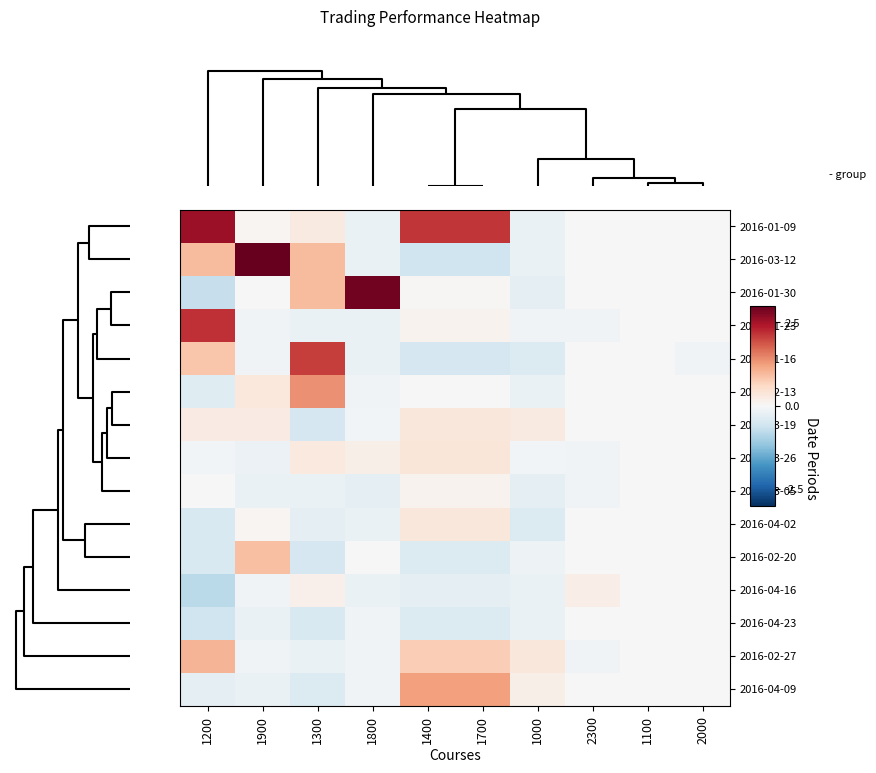

Count the number of data series in this chart.

15